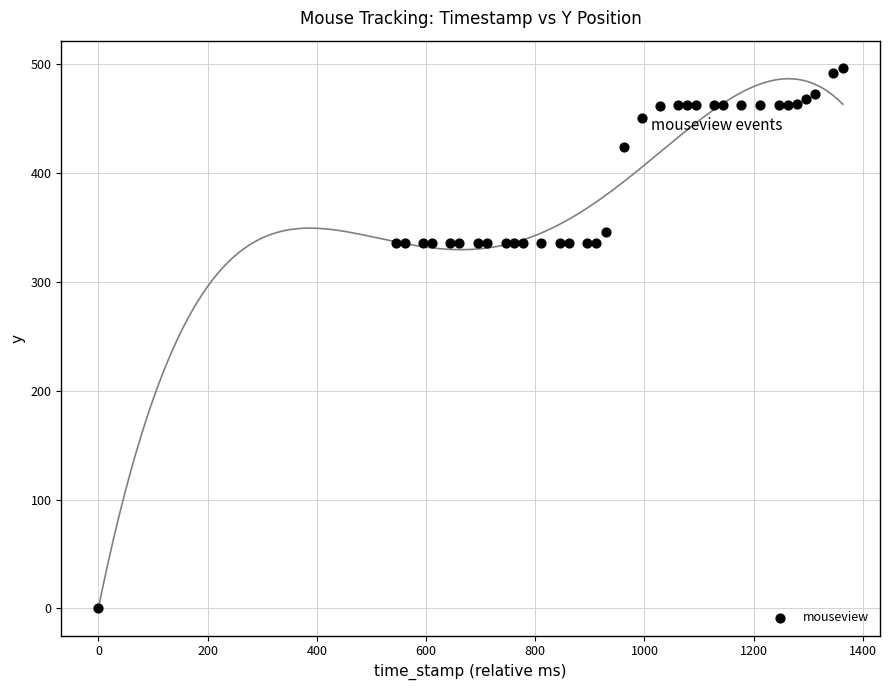

What is the range of Y values (max minus min)?

497